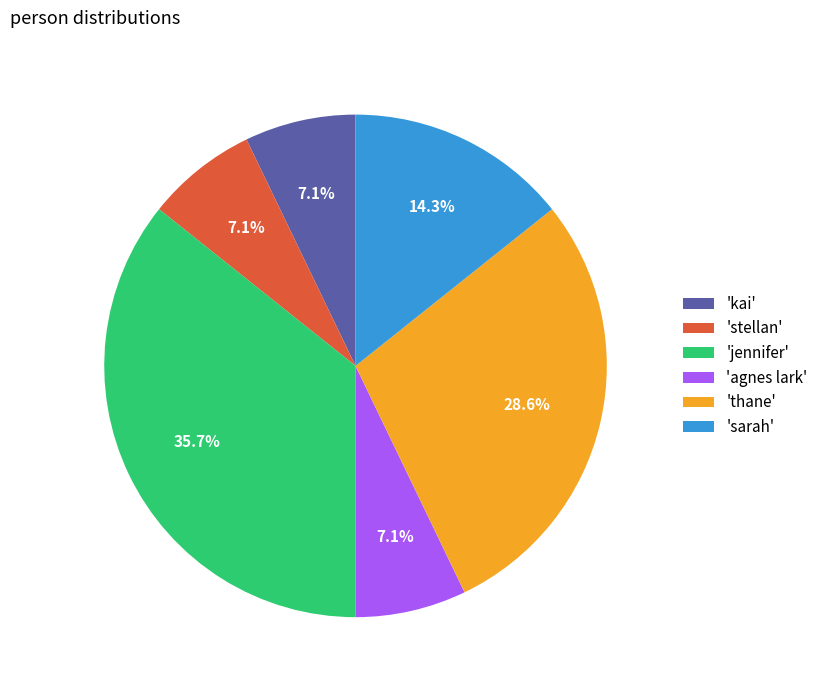

Approximately how many times larger is the value at 'agnes lark' compared to 'stellan'?

1.0